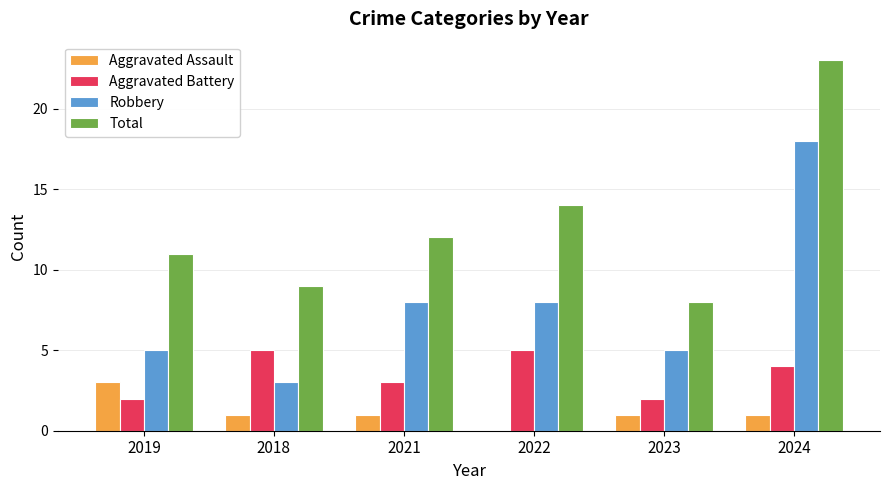

Read the Aggravated Battery value at 2024.

4